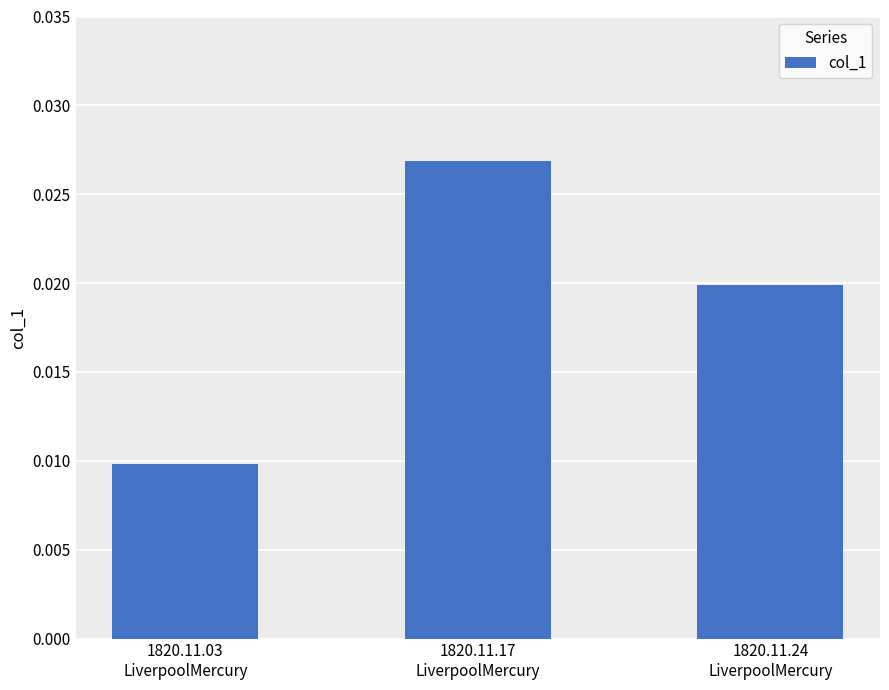

At which category does the chart reach its minimum across all series?

1820.11.03
LiverpoolMercury